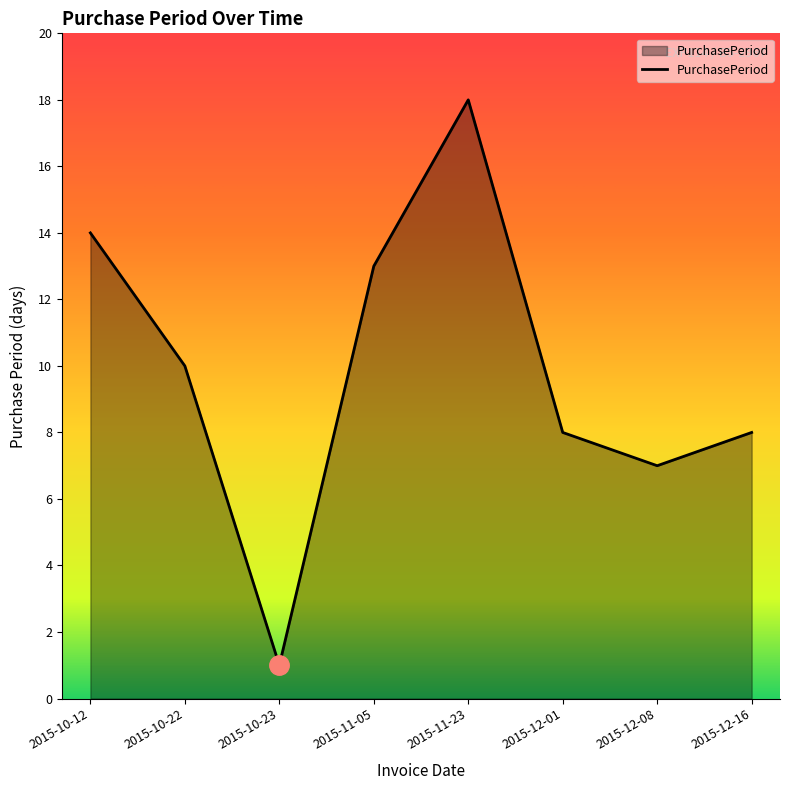

What is the minimum value shown in the chart?

1